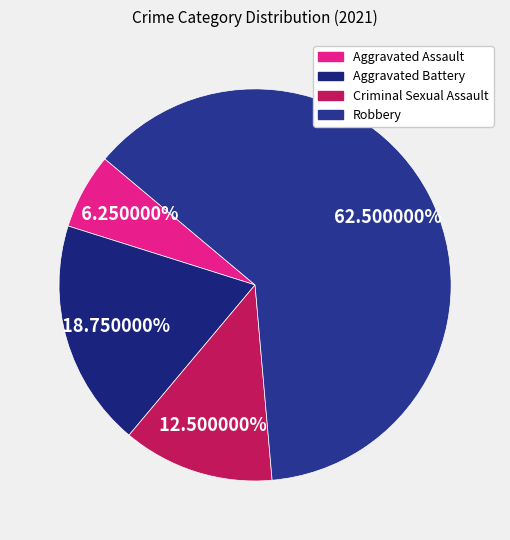

The Aggravated Assault slice represents 1% of the pie. True or false?

False